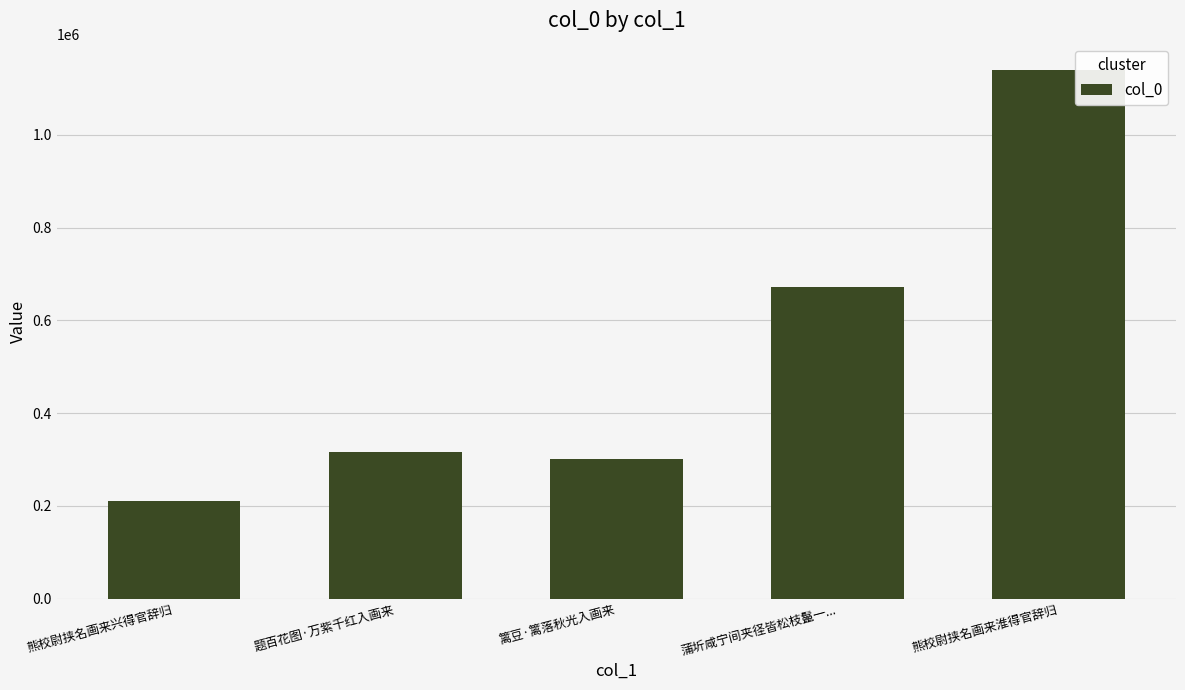

What is the average value?

527726